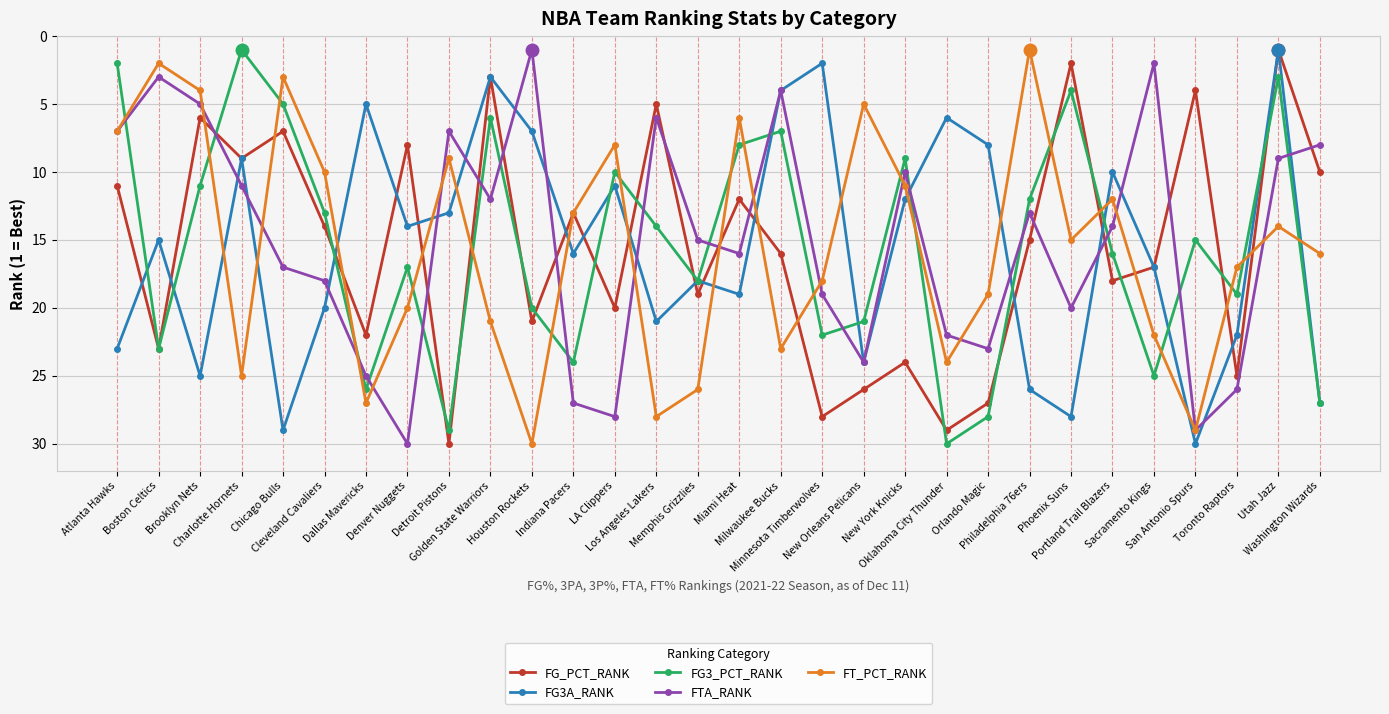

Which series ends up on top after the final intersection of FT_PCT_RANK and FTA_RANK?

FT_PCT_RANK